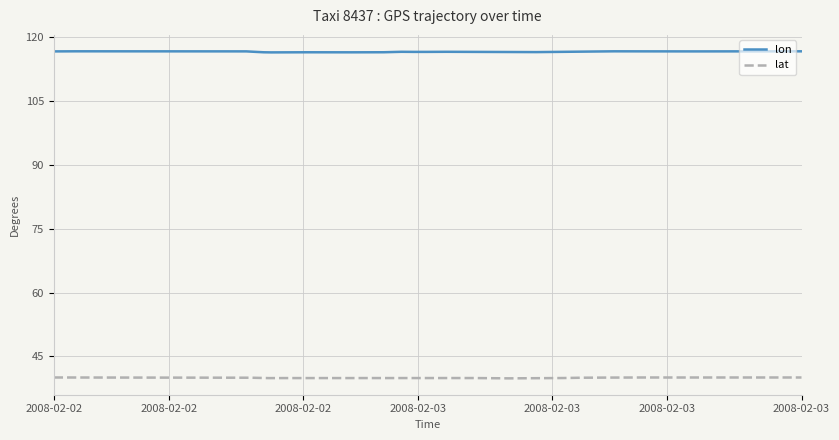

How many lines are shown in the chart?

2